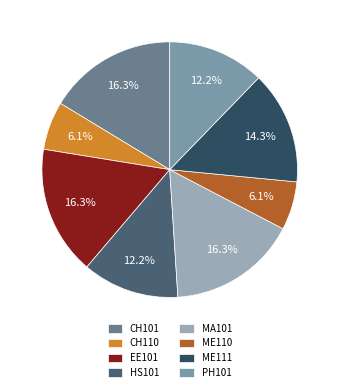

Rank the categories by value from lowest to highest.

CH110, ME110, HS101, PH101, ME111, CH101, EE101, MA101